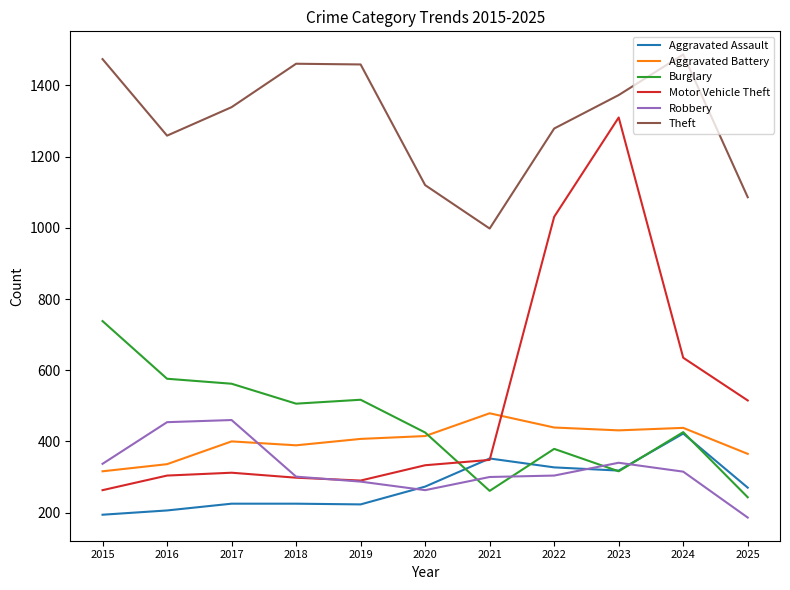

Which series changed the most between 2019 and 2021?

Theft